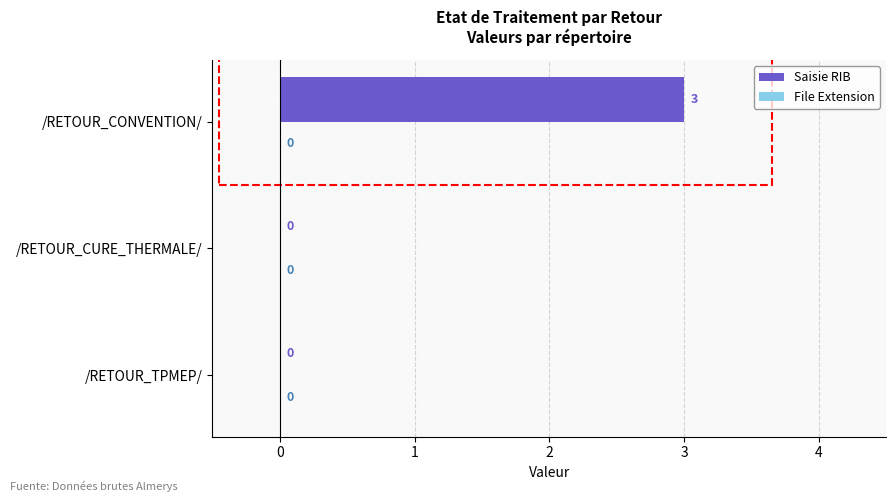

Does the chart contain stacked bars?

No